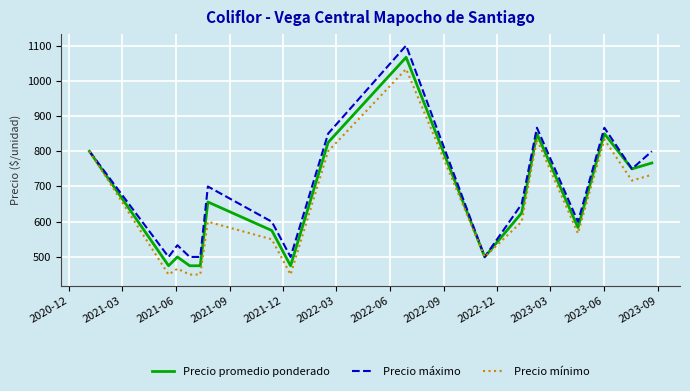

Which series has the widest spread of values?

Precio máximo